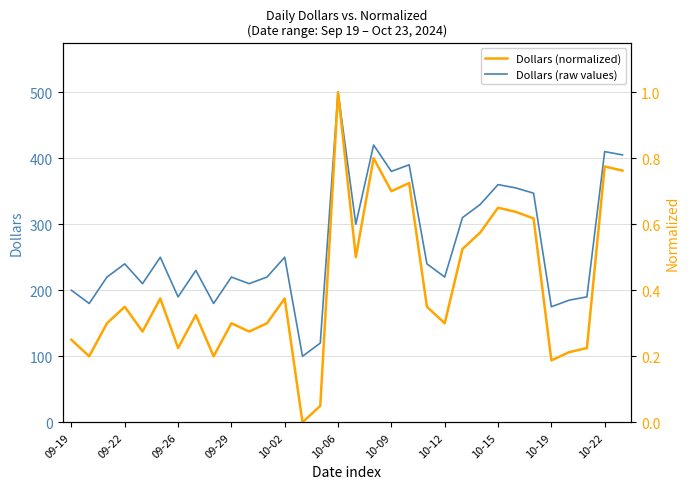

At which category does Dollars (raw values) reach its first local peak?

09-22